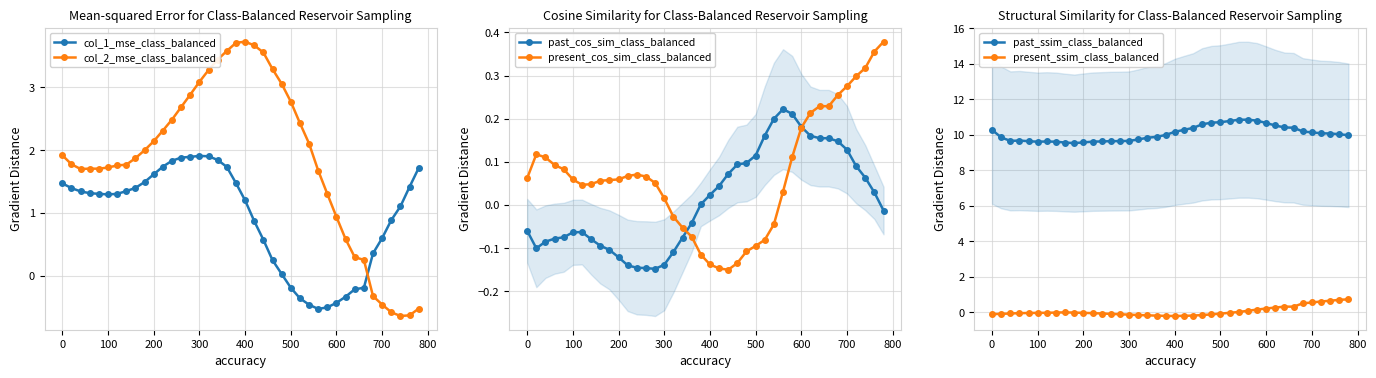

What are all the series names shown in the legend?

col_1_mse_class_balanced, col_2_mse_class_balanced, past_cos_sim_class_balanced, present_cos_sim_class_balanced, past_ssim_class_balanced, present_ssim_class_balanced